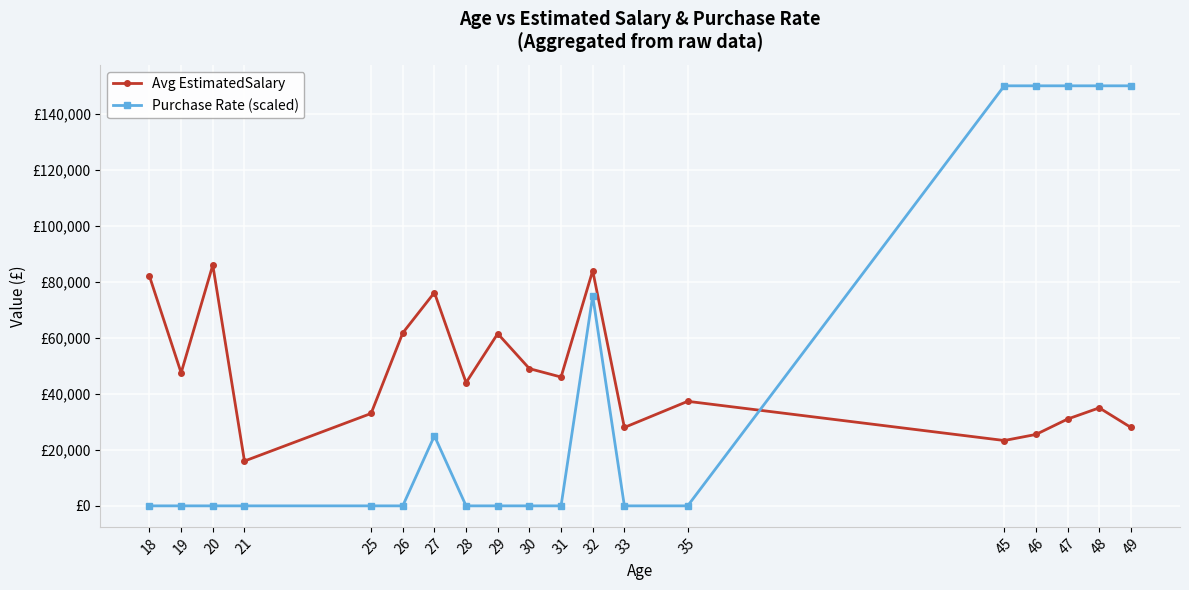

Does the chart have visible grid lines?

Yes